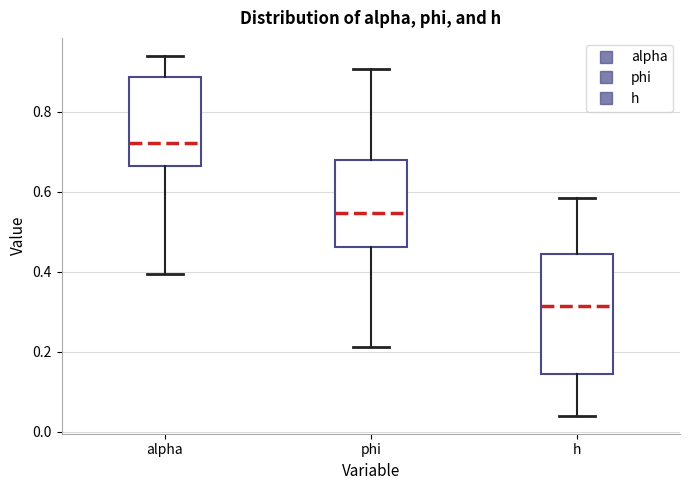

Which box's median line is the highest?

alpha